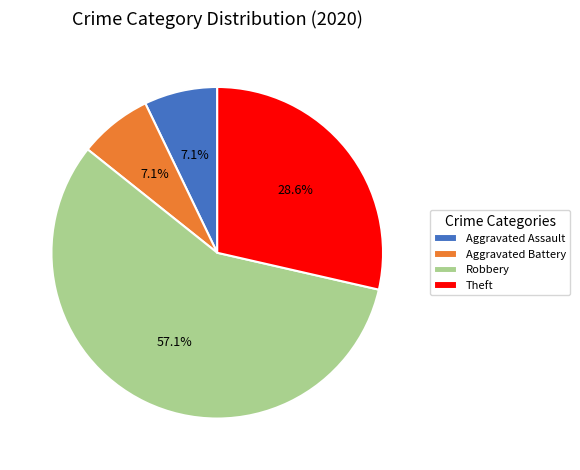

Combined, do Theft and Aggravated Assault account for over 50%?

No